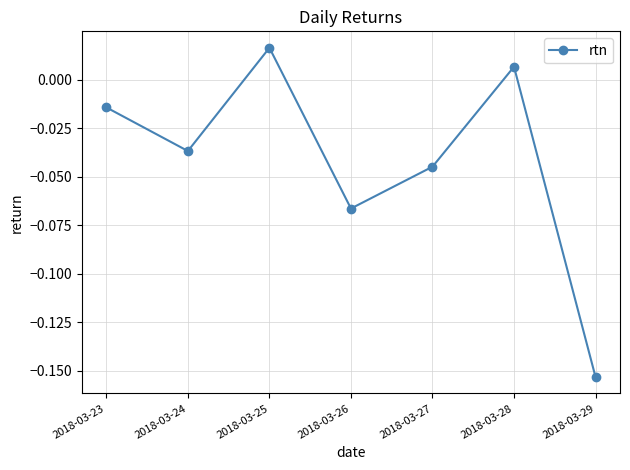

Which has a higher value, 2018-03-28 or 2018-03-26?

2018-03-28